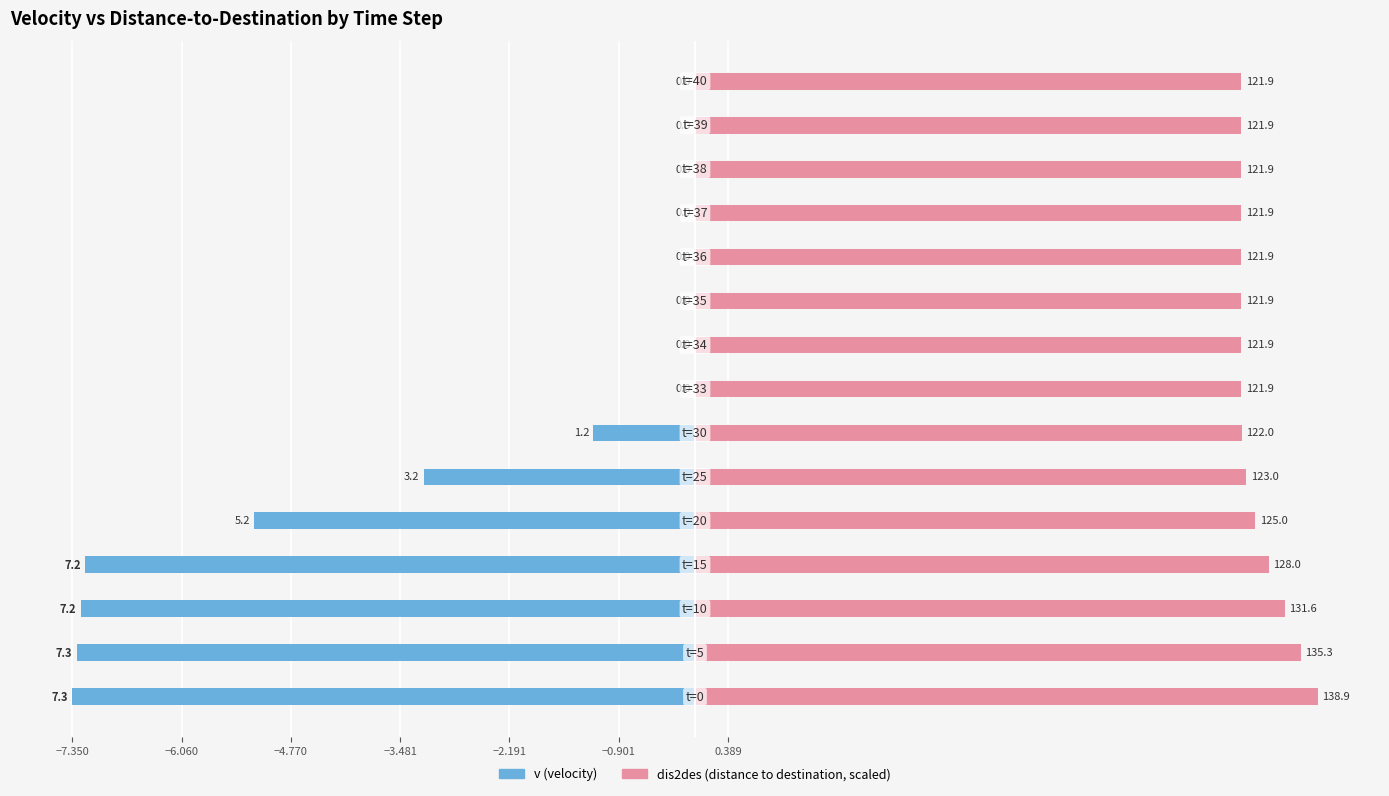

The value of dis2des at 11 is 9.4. True or false?

False